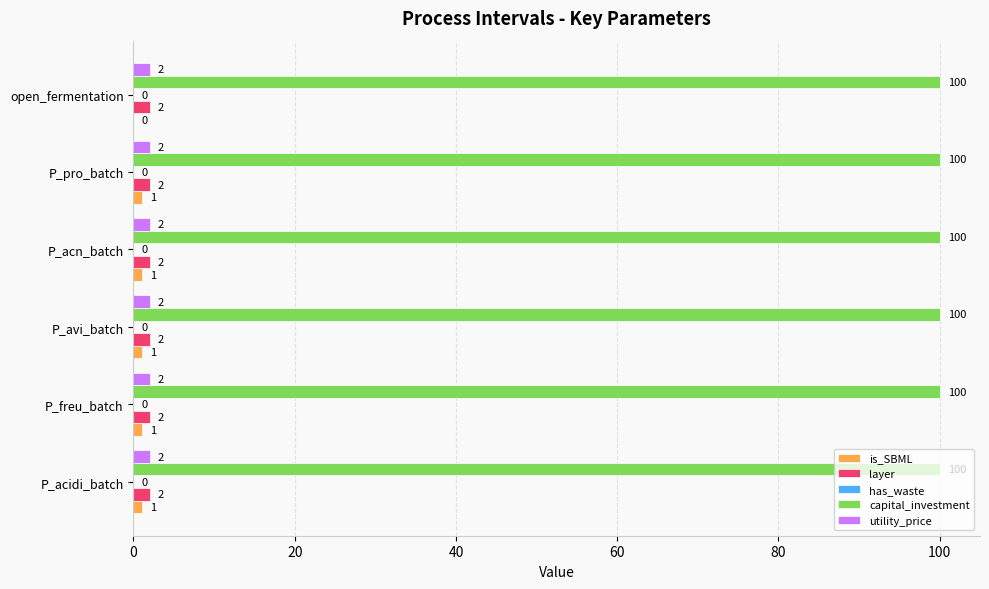

True or false: utility_price has a value of 2 at open_fermentation.

True